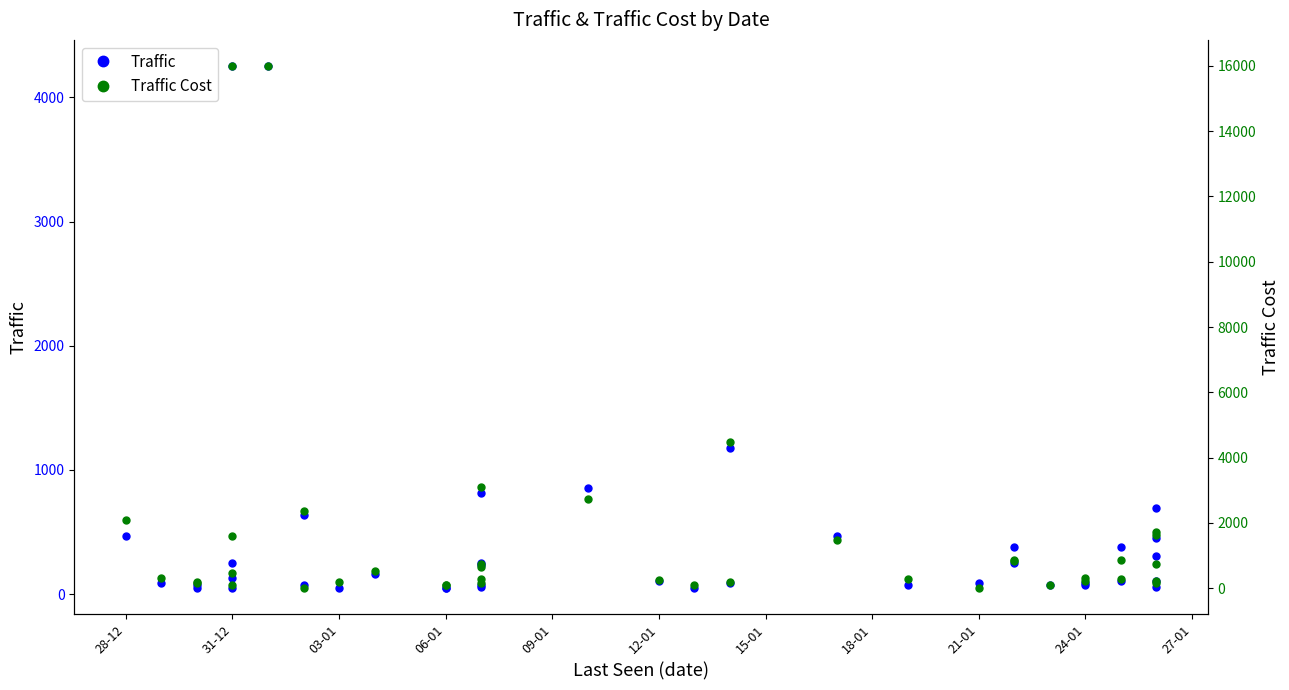

Is this an area chart (filled region under the line)?

No